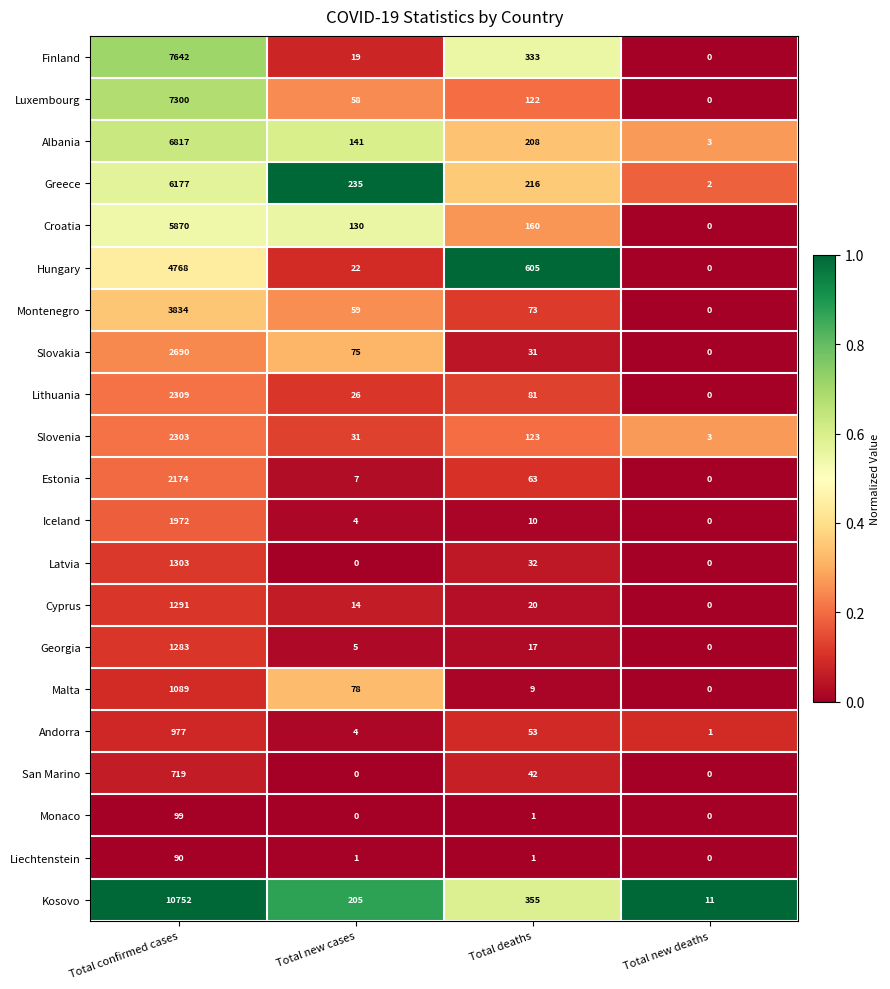

True or false: San Marino has a value of -484 at Total new deaths.

False